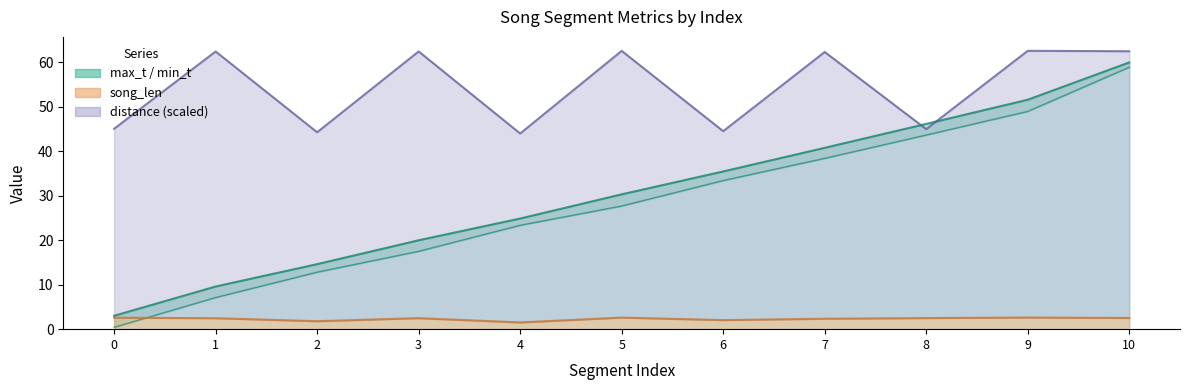

Does the chart display data point markers on the line(s)?

No